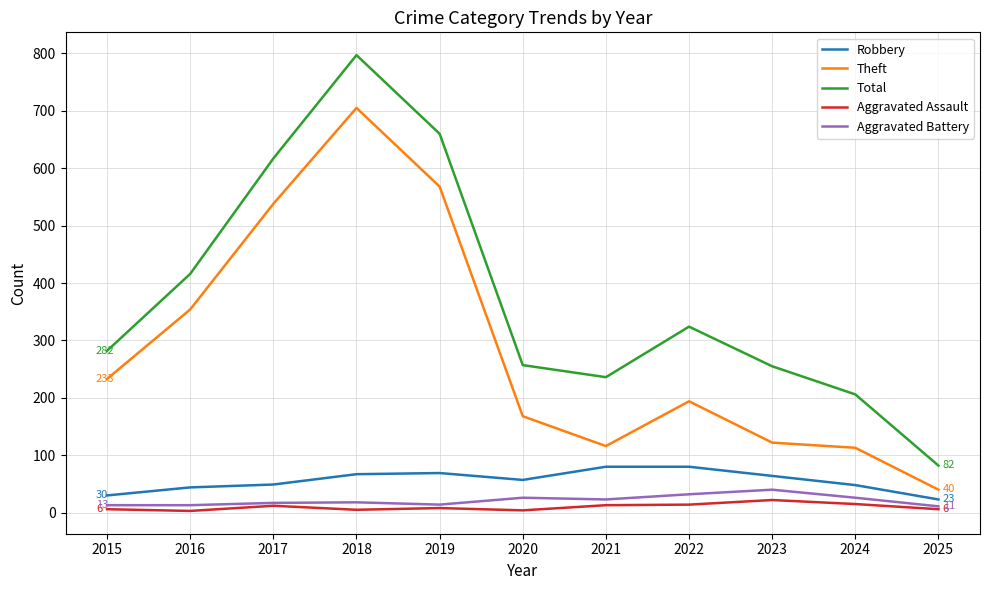

True or false: Total and Aggravated Battery intersect in this chart.

False